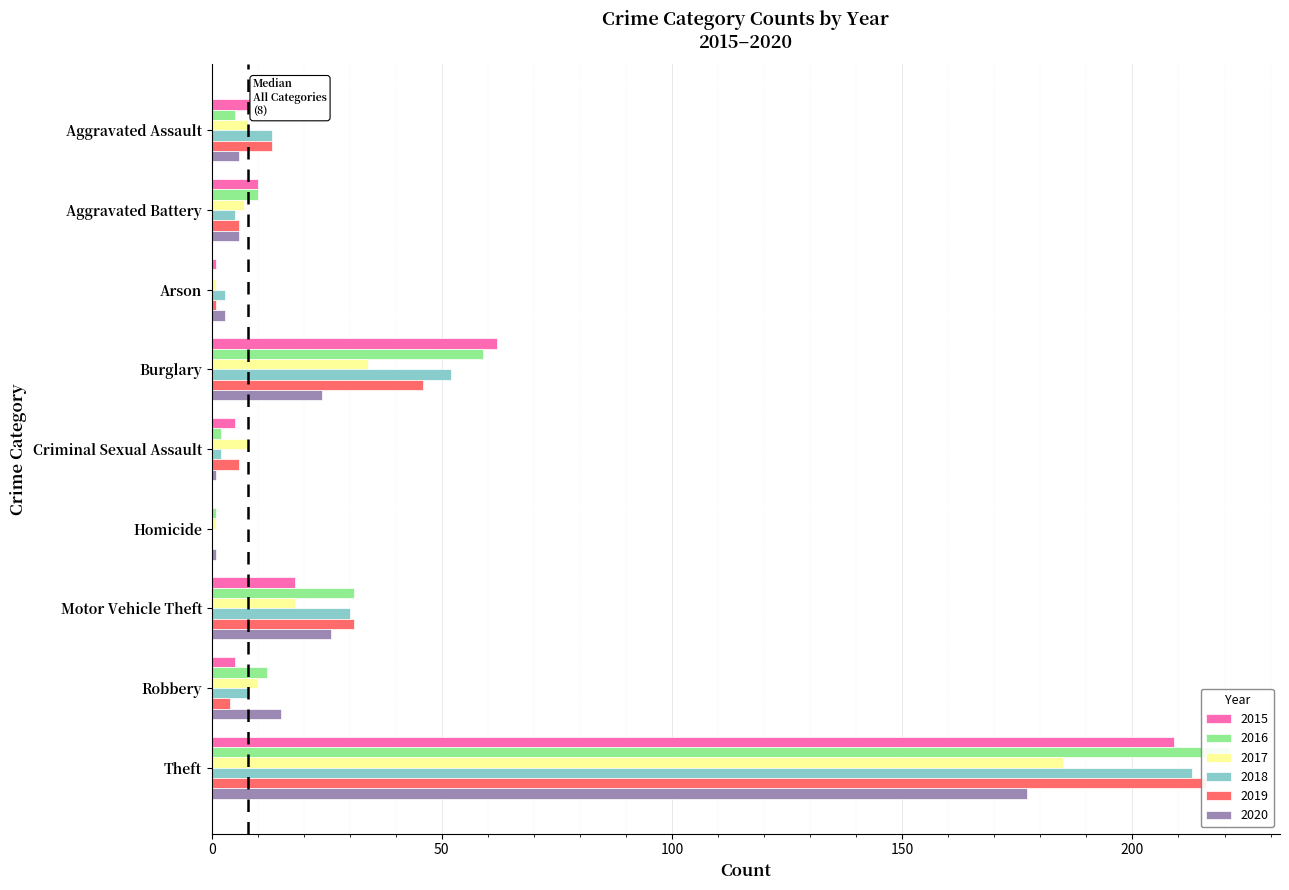

At which label does 2018 reach its peak?

Theft